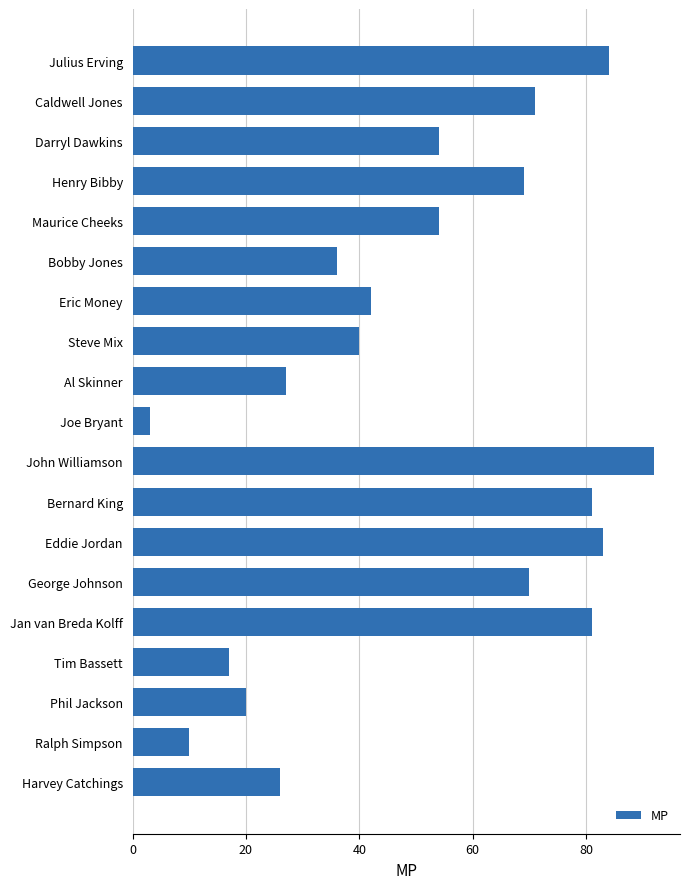

Approximately how many times larger is the value at Julius Erving compared to Caldwell Jones?

1.2